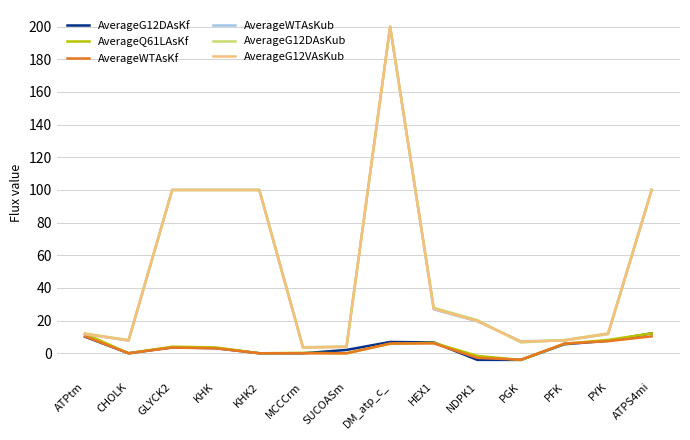

True or false: AverageWTAsKub has a value of 200.0 at DM_atp_c_.

True